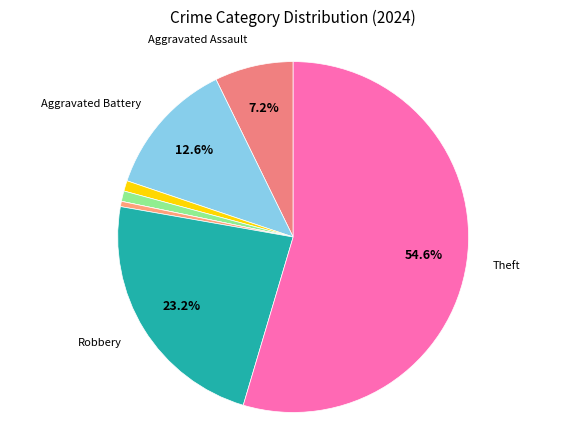

Count the number of slices in the pie.

8